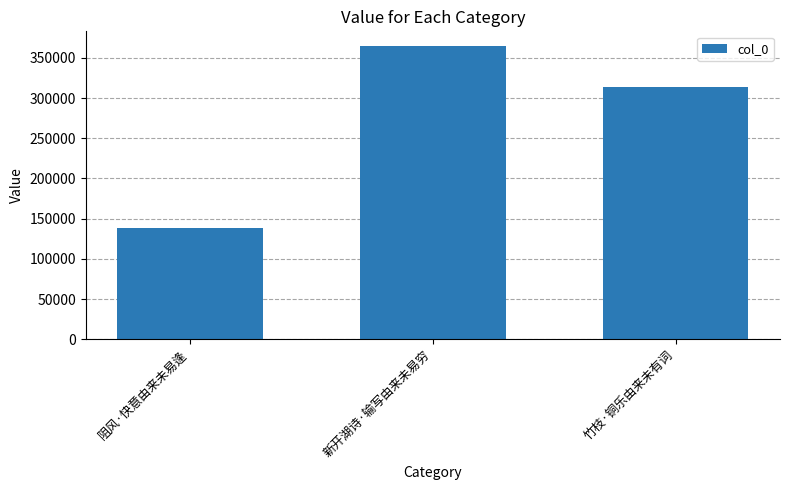

What is the difference between the maximum and second lowest values?

51017